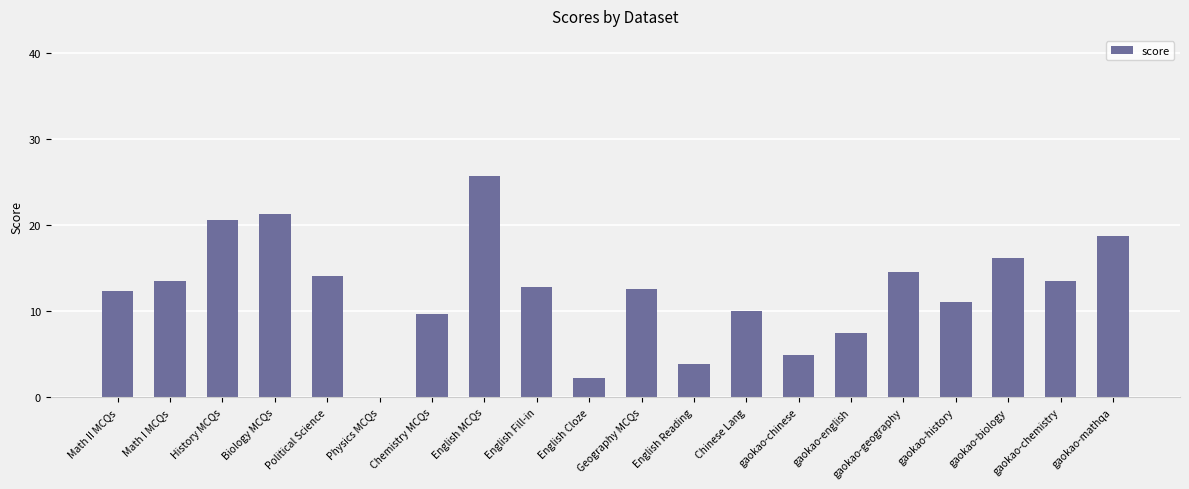

What is the average value?

12.3